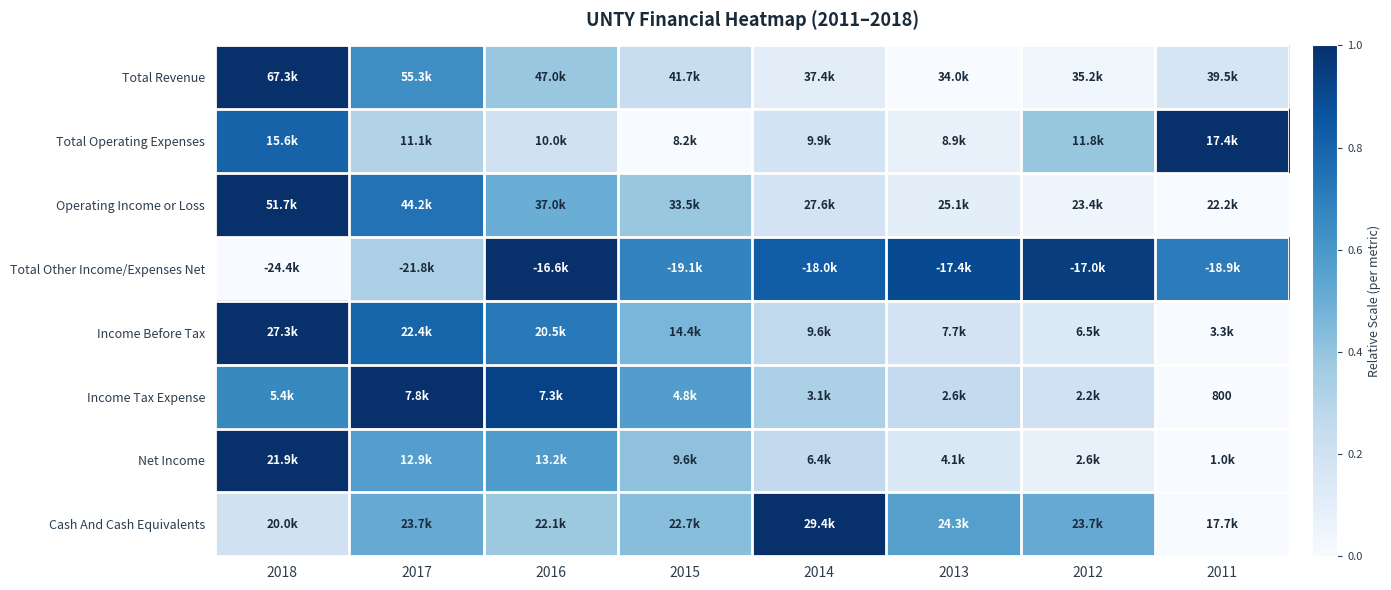

Which has a higher value, 2014 or 2016?

2016